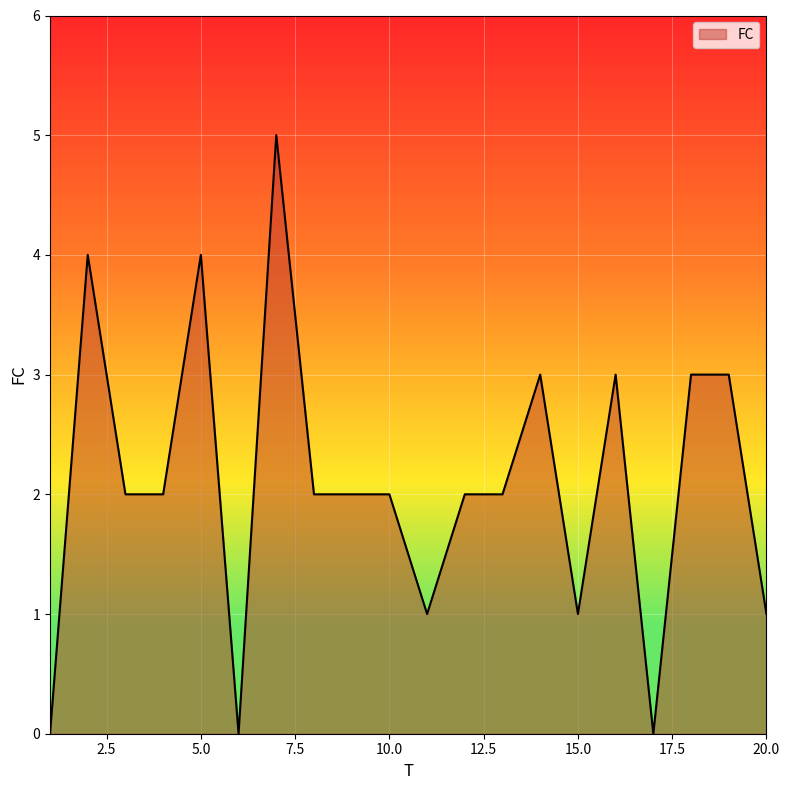

What is the maximum value shown in the chart?

5